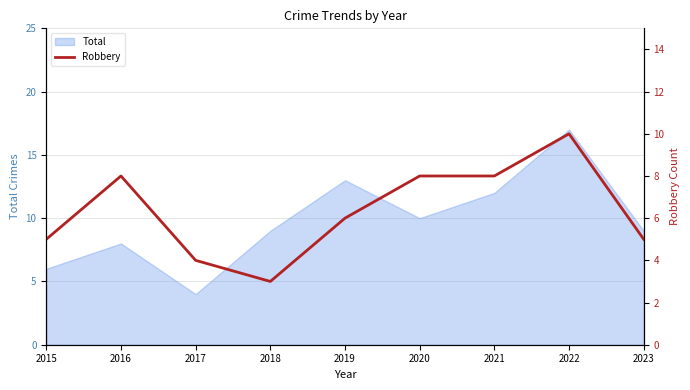

Count the values in the range 5 to 8.

6